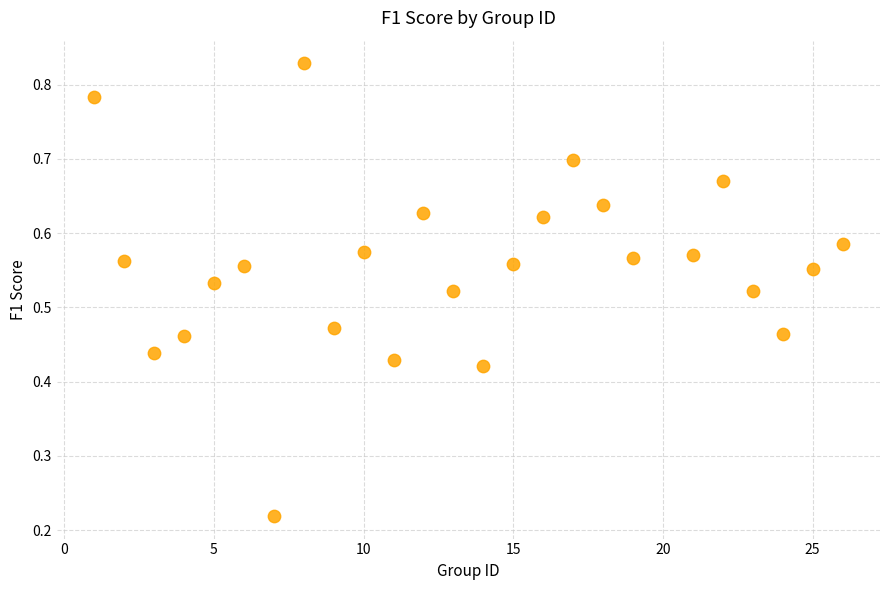

What is the range of X values (max minus min)?

25.0